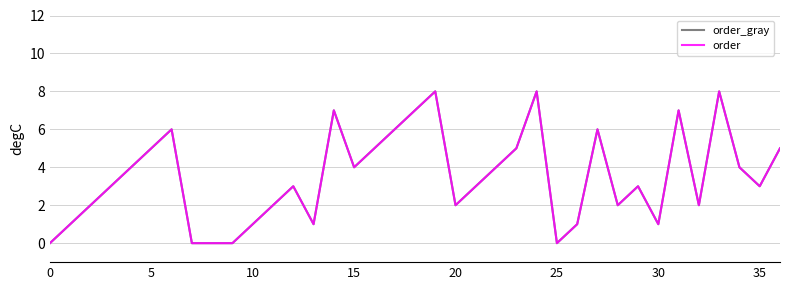

Does the chart have visible grid lines?

Yes